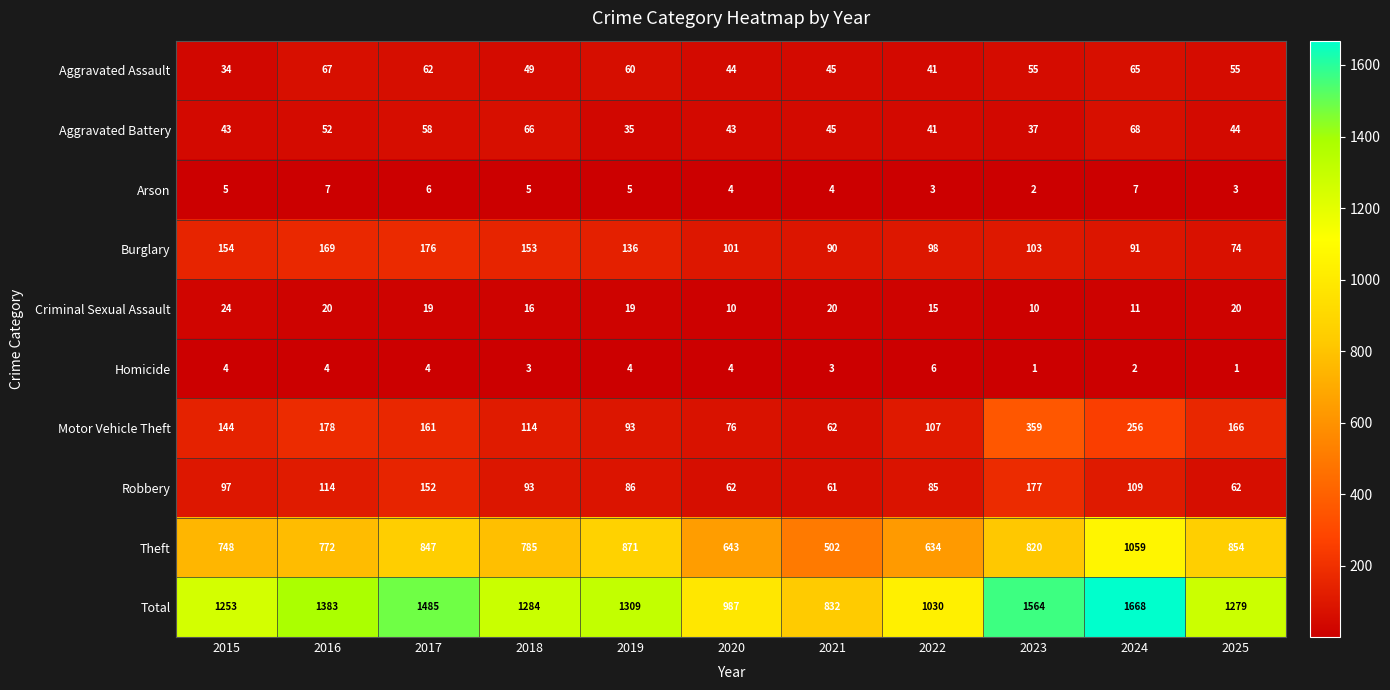

How many data points in Motor Vehicle Theft are less than 144?

5